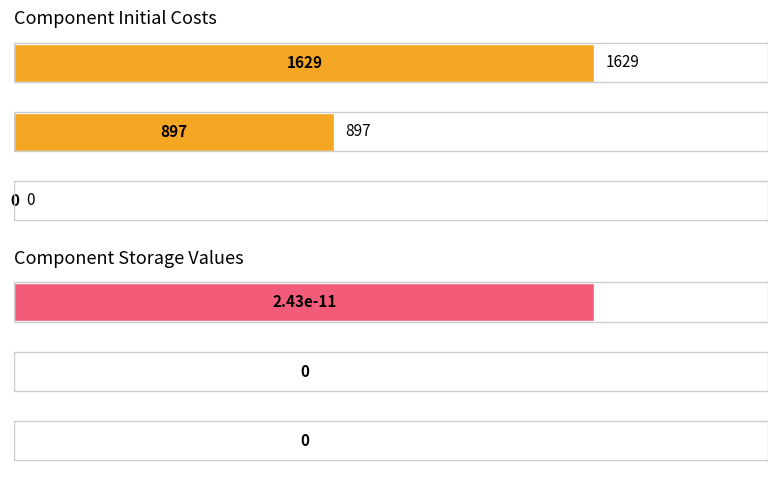

How many categories are shown in the chart?

3